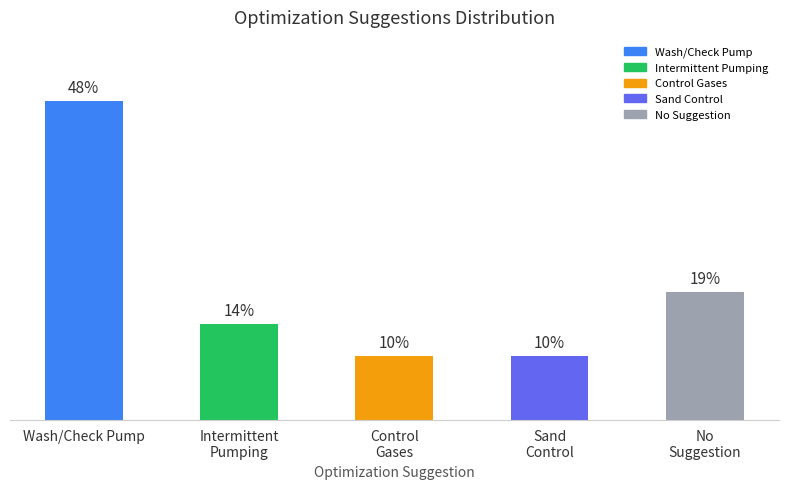

What is the ratio of the value at Sand
Control to the value at No
Suggestion?

0.5